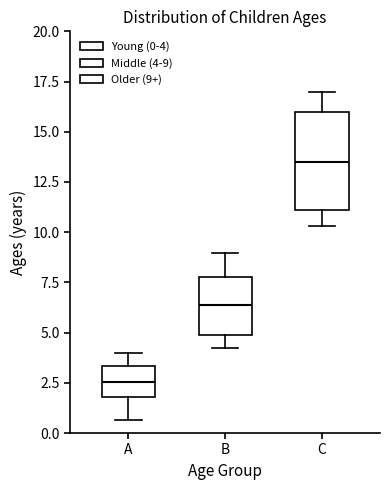

Reading left to right, read every box against the y-axis: the position of its median line, the range the box covers, and the ends of its whiskers. The values are not printed on the chart, so give them approximately, as read against the axis.

A: median 2.5, box 2.0 to 3.5, whiskers 0.5 to 4.0
B: median 6.5, box 5.0 to 8.0, whiskers 4.0 to 9.0
C: median 13.5, box 11.0 to 16.0, whiskers 10.5 to 17.0